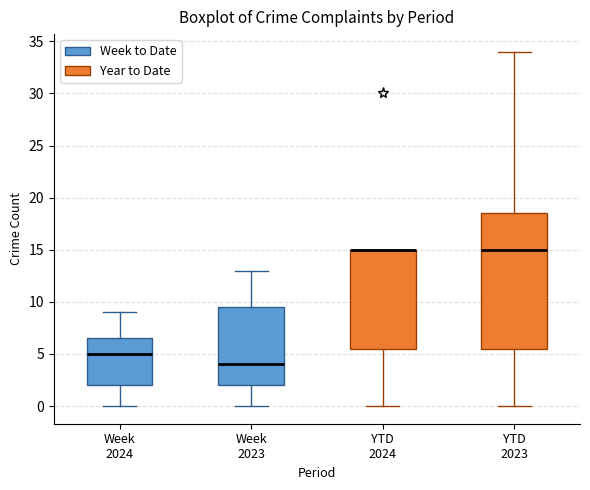

Reading left to right, transcribe this box plot: for each box, give where its median line is, the range the box spans, and where its two whiskers end, as read against the y-axis. The values are not printed on the chart, so give them approximately, as read against the axis.

Week 2024: median 5.0, box 2.0 to 6.5, whiskers 0.0 to 9.0
Week 2023: median 4.0, box 2.0 to 9.5, whiskers 0.0 to 13.0
YTD 2024: median 15.0 (drawn on the box's upper edge), box 5.5 to 15.0, whiskers 0.0 to 15.0
YTD 2023: median 15.0, box 5.5 to 18.5, whiskers 0.0 to 34.0